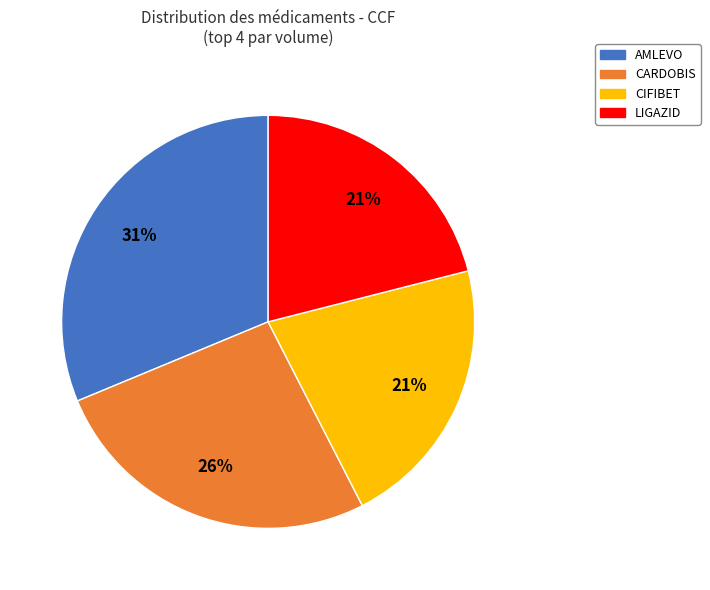

Which category has the biggest portion of the pie?

AMLEVO